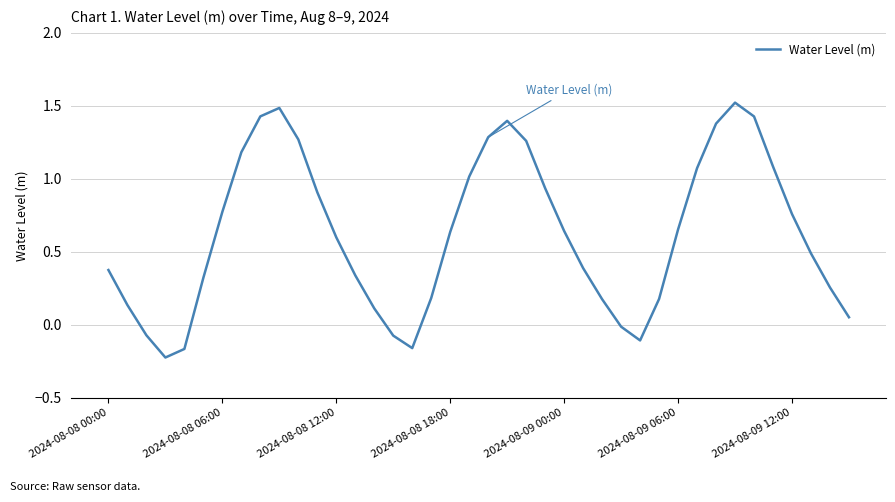

What is the difference between the maximum and minimum values?

1.7